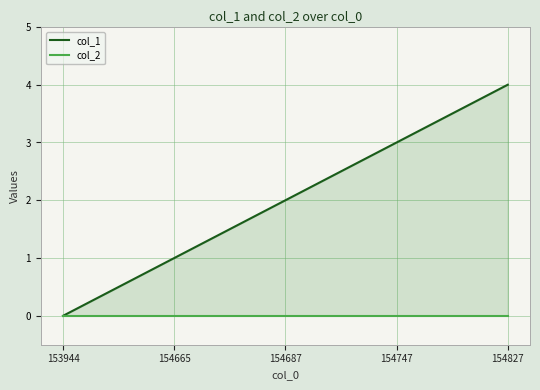

What is the difference between the col_1 values at 154665 and 154687?

1